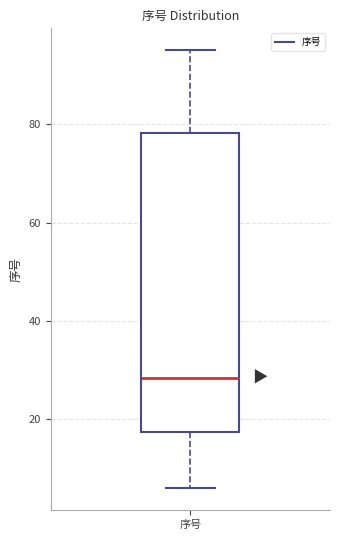

Transcribe this box plot: give where the median line is, the range the box spans, and where the two whiskers end, as read against the y-axis. The values are not printed on the chart, so give them approximately, as read against the axis.

median 28, box 18 to 78, whiskers 6 to 96